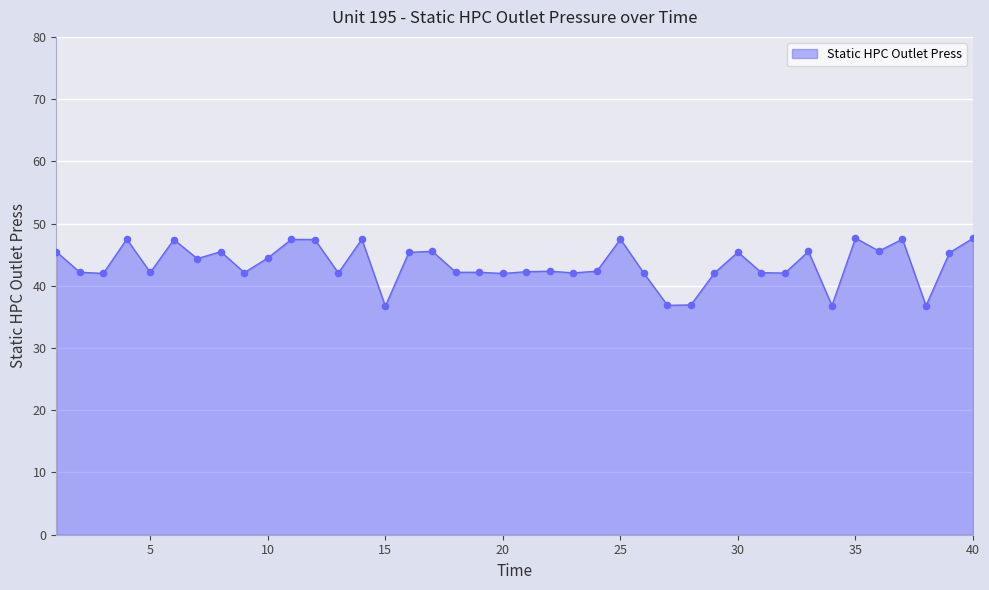

What is the greatest value displayed?

47.7